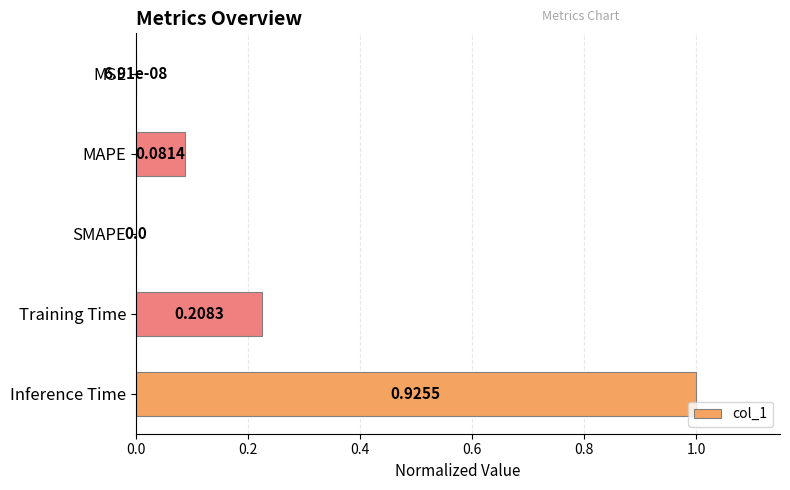

Which category has the highest value across all series?

Inference Time